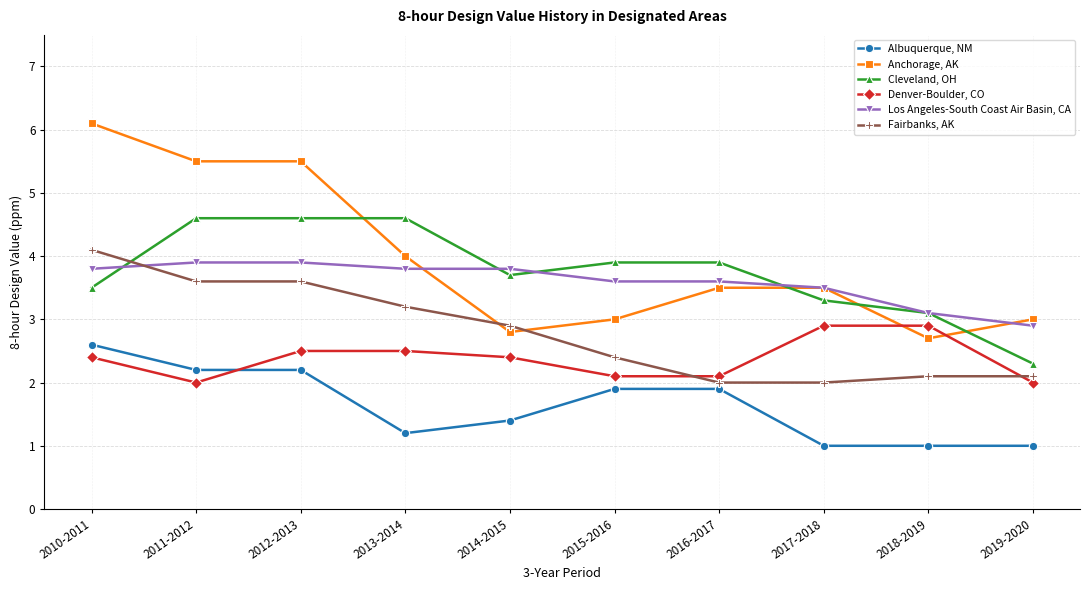

What is the label of the 9th point from the left?

2018-2019